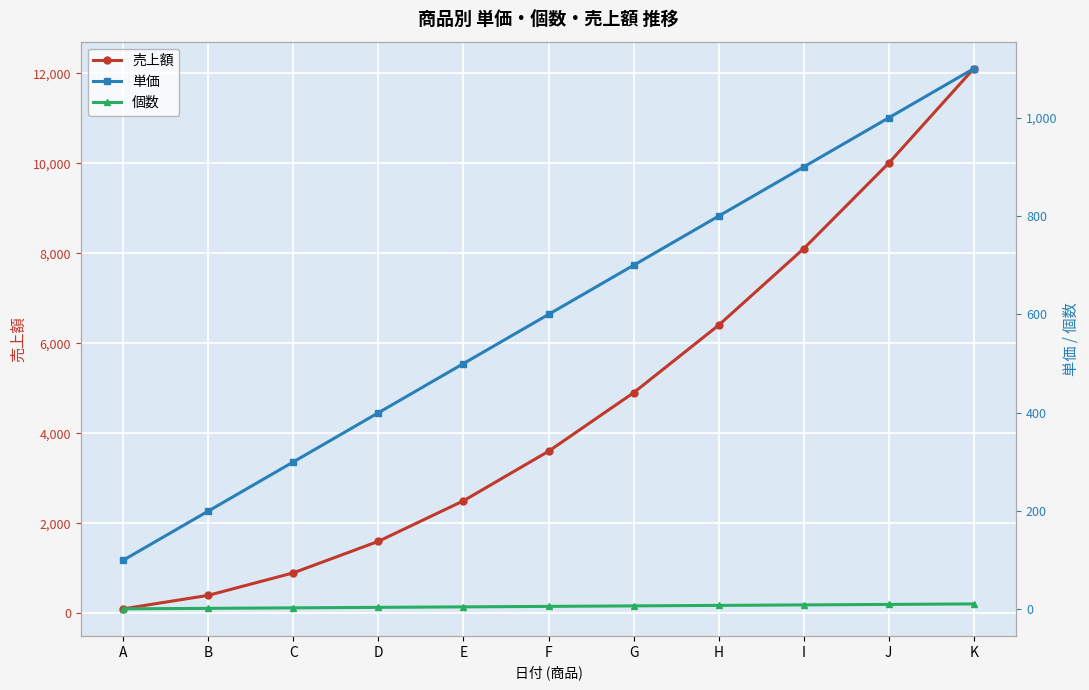

Between C and I, which is larger?

I